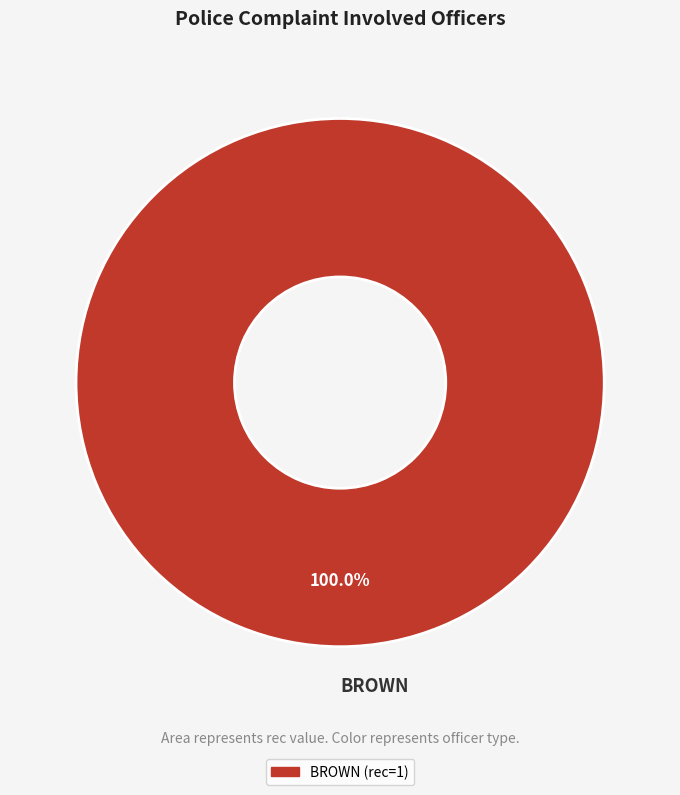

Count the number of slices in the pie.

1